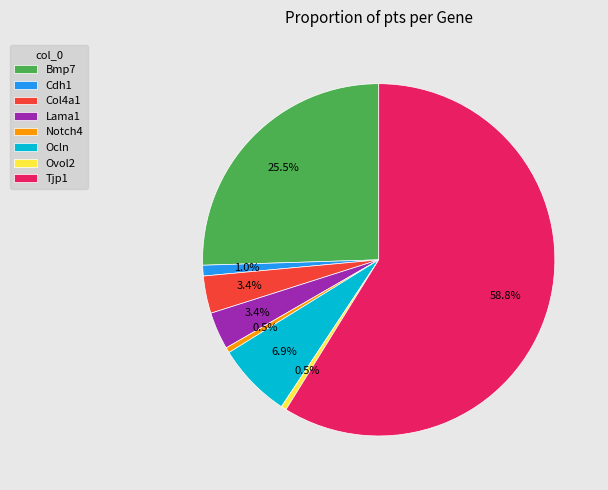

Which slice represents more than half of the pie?

Tjp1